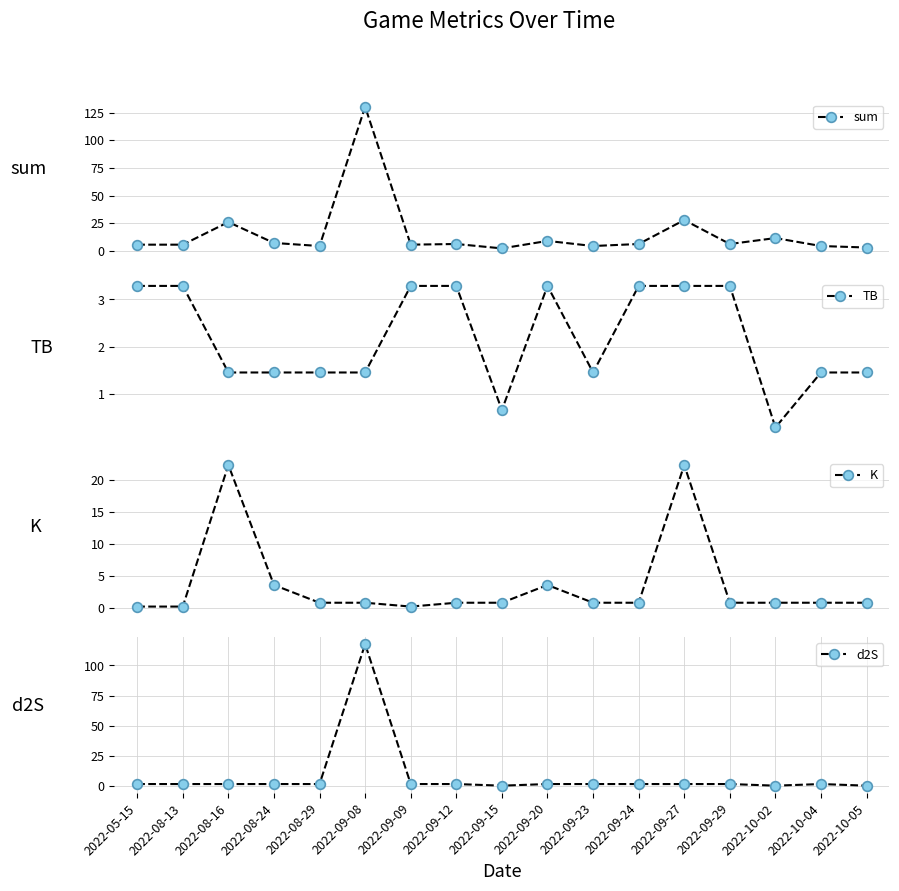

List the series in order of their peak value, highest first.

sum, d2S, K, TB